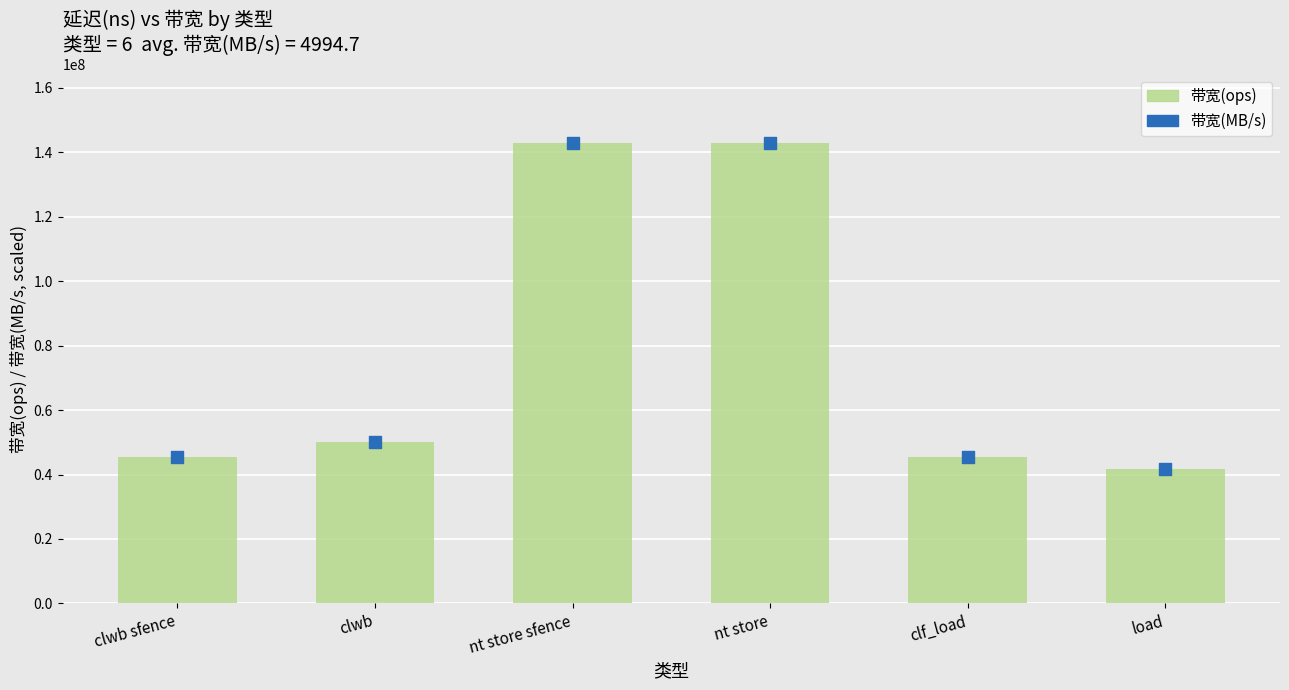

Which series reaches the minimum Y coordinate?

带宽(MB/s)